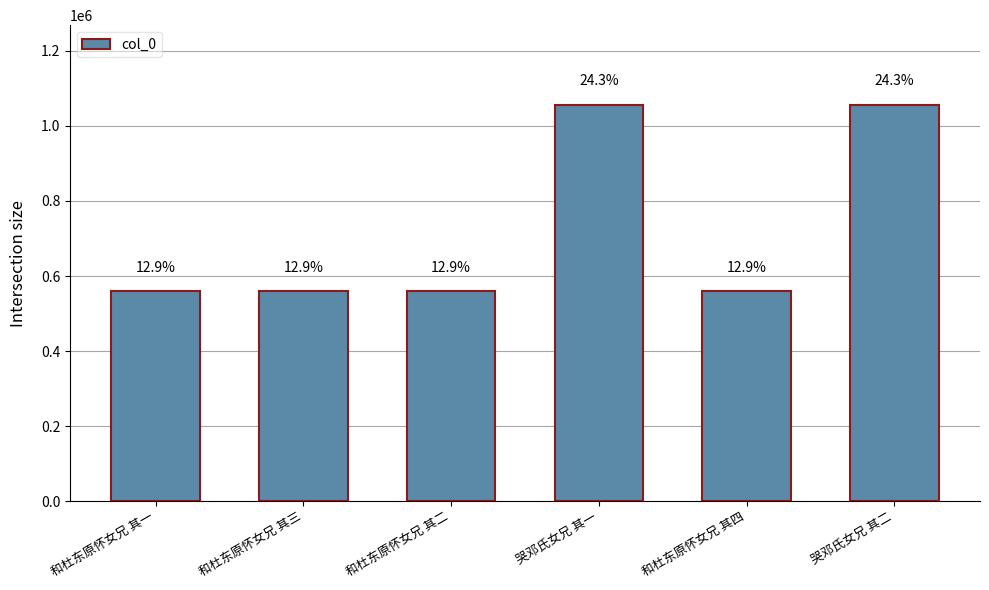

What is the sum of all values?

4355919